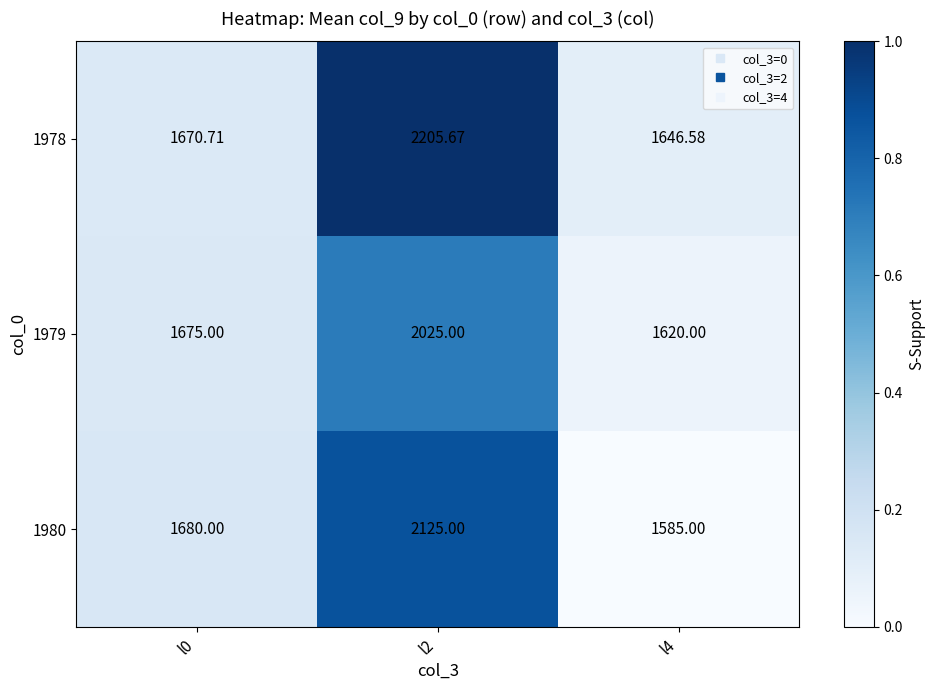

What is the difference between the highest and lowest values at l4?

61.6